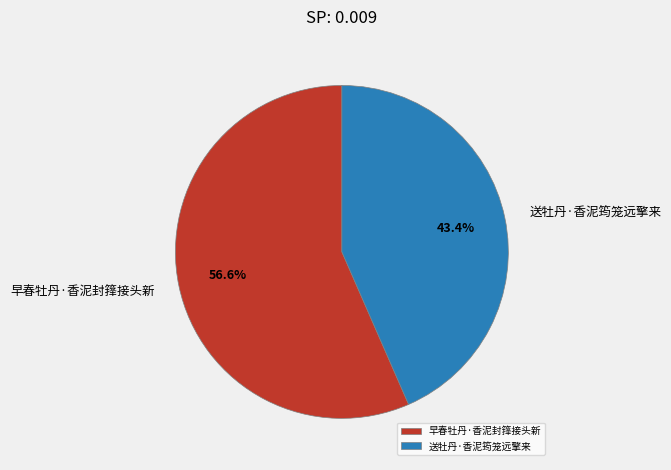

What is the ratio of the value at 送牡丹·香泥筠笼远擎来 to the value at 早春牡丹·香泥封箨接头新?

0.8